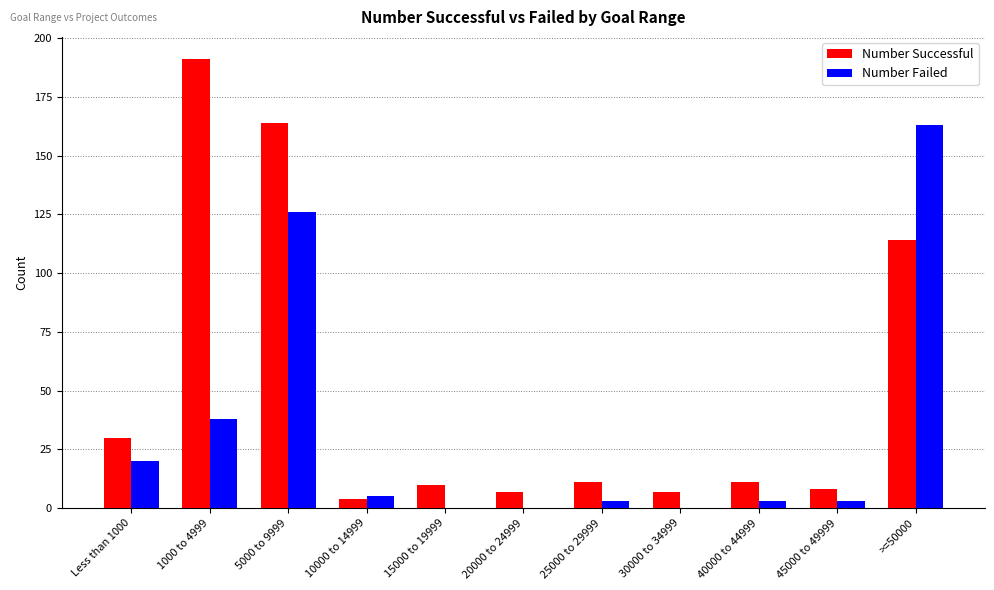

What is the total value across all series at 10000 to 14999?

9